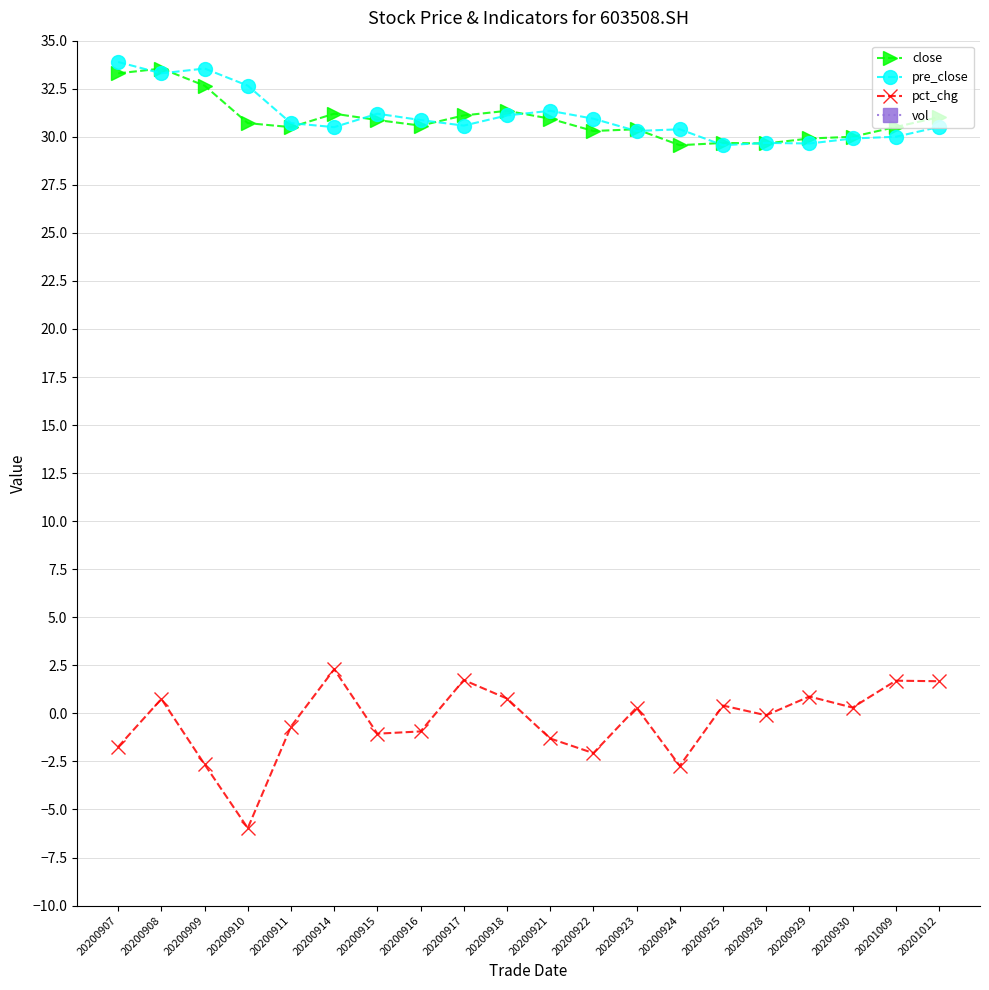

True or false: pct_chg and vol cross at least once.

False